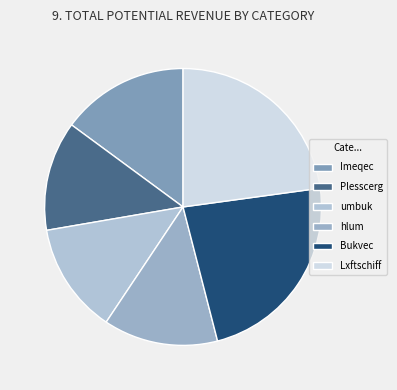

To the nearest percent, what percentage of the pie is Bukvec?

23%